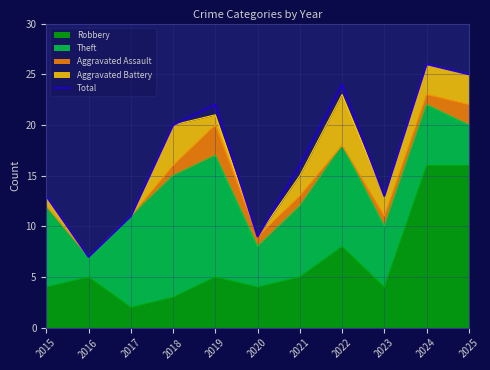

Is it true that the value at 2017 is 17?

False